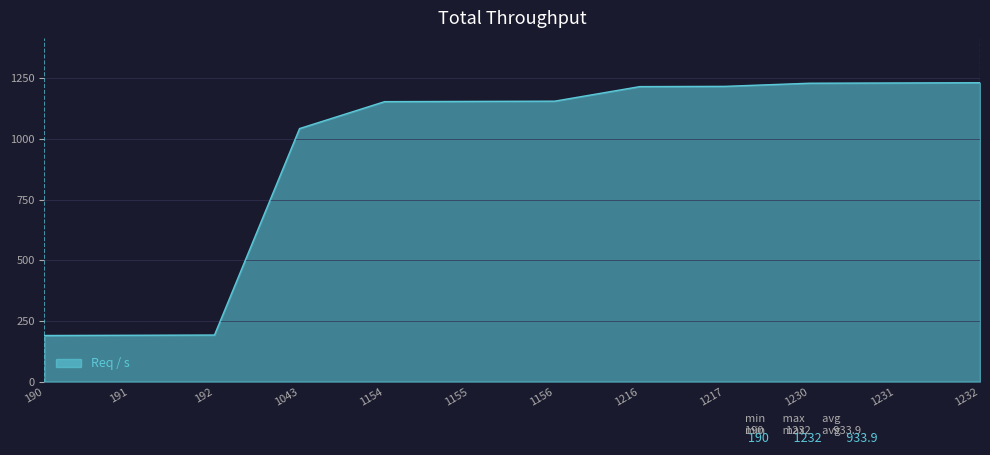

Where is the data nearest to the value 711?

1043